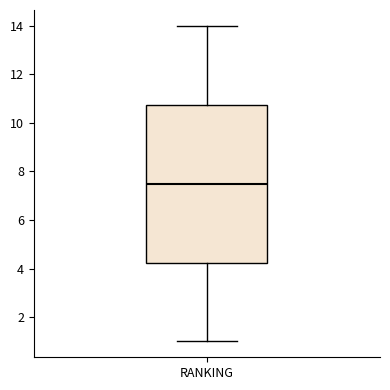

Transcribe this box plot: give where the median line is, the range the box spans, and where the two whiskers end, as read against the y-axis. The values are not printed on the chart, so give them approximately, as read against the axis.

median 7.6, box 4.2 to 10.8, whiskers 1.0 to 14.0